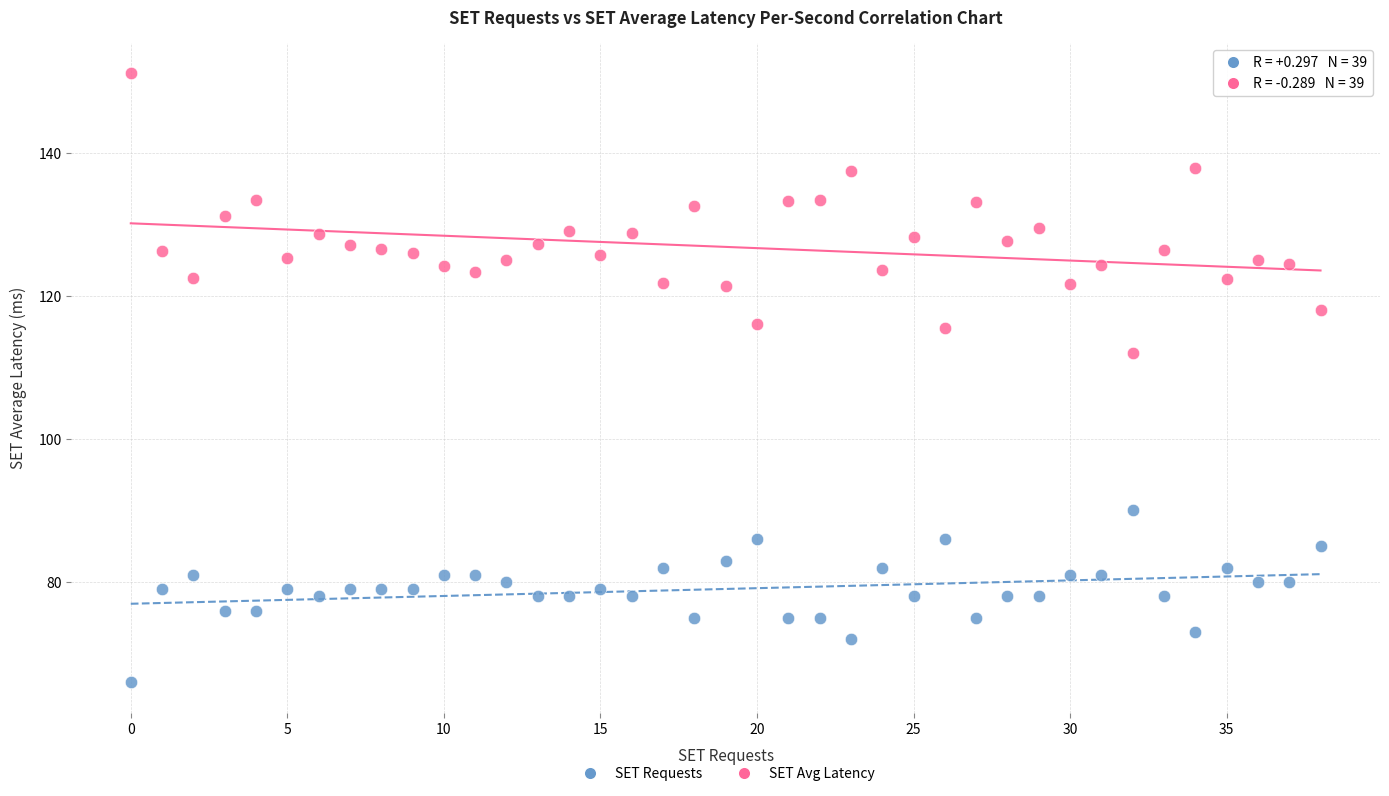

Across all series, what Y value is closest to 108?

112.1